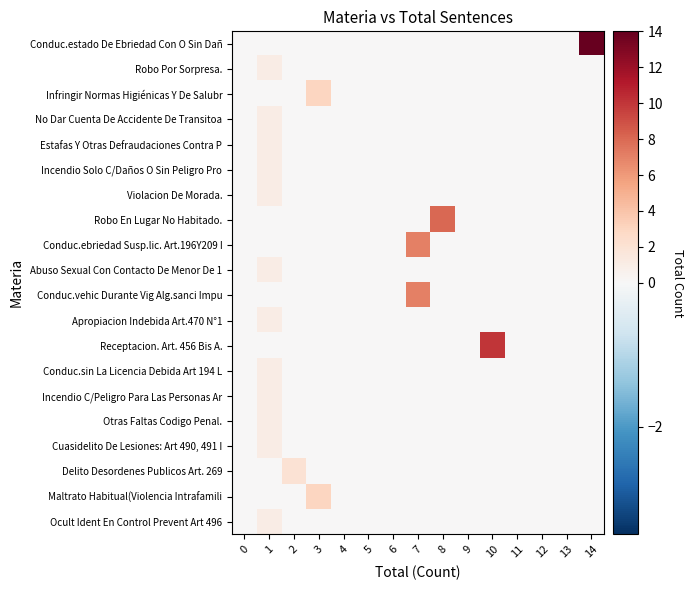

How many categories are shown in the chart?

15